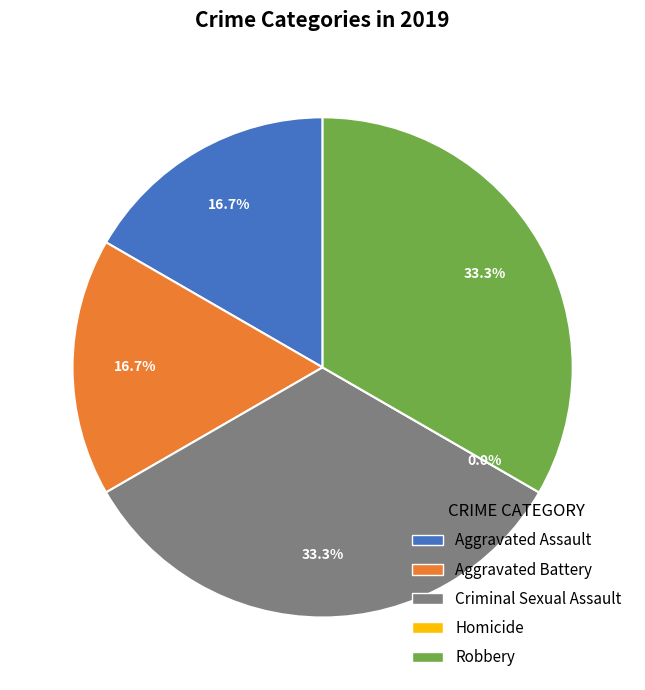

How many segments does this pie chart have?

5